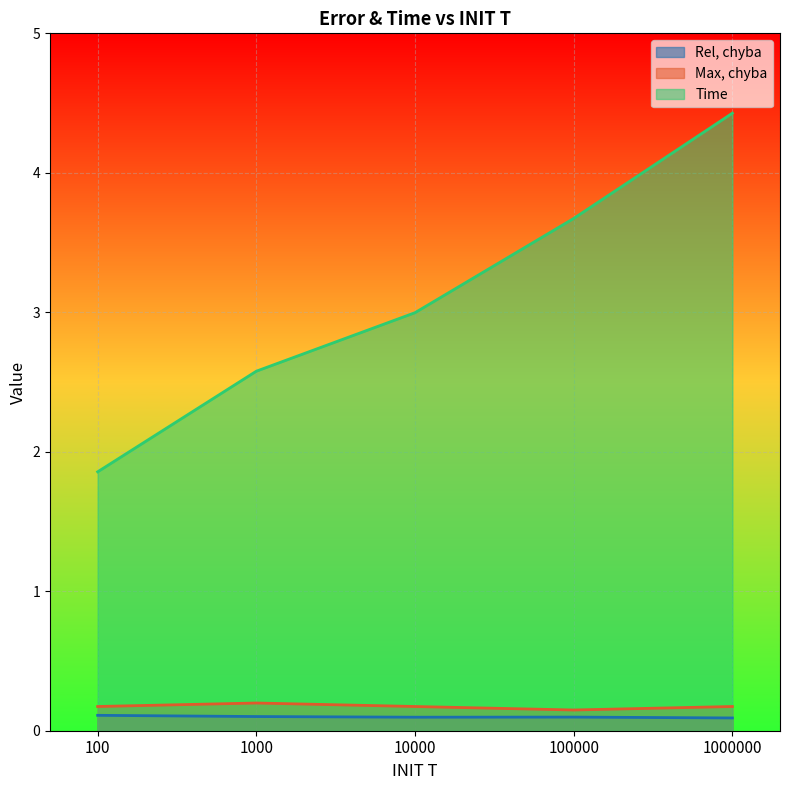

The Max, chyba series shows 0.2 at 100. True or false?

True